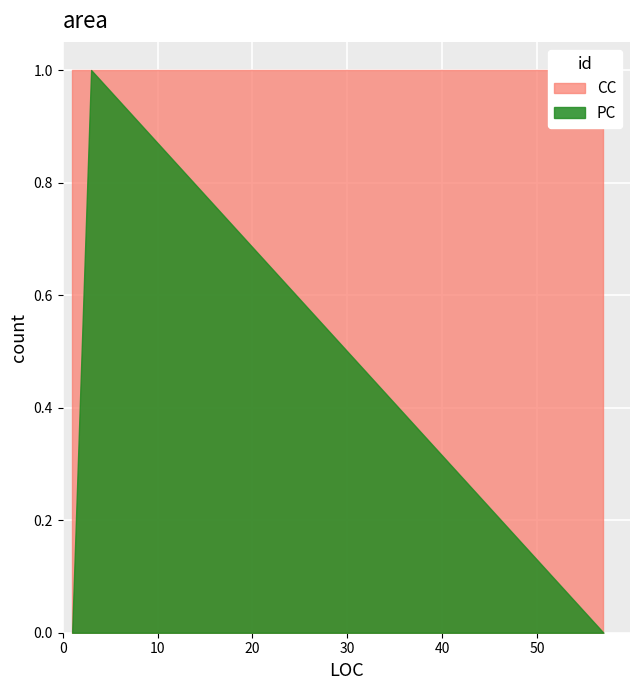

Rank the series by their average value, from lowest to highest.

PC, CC